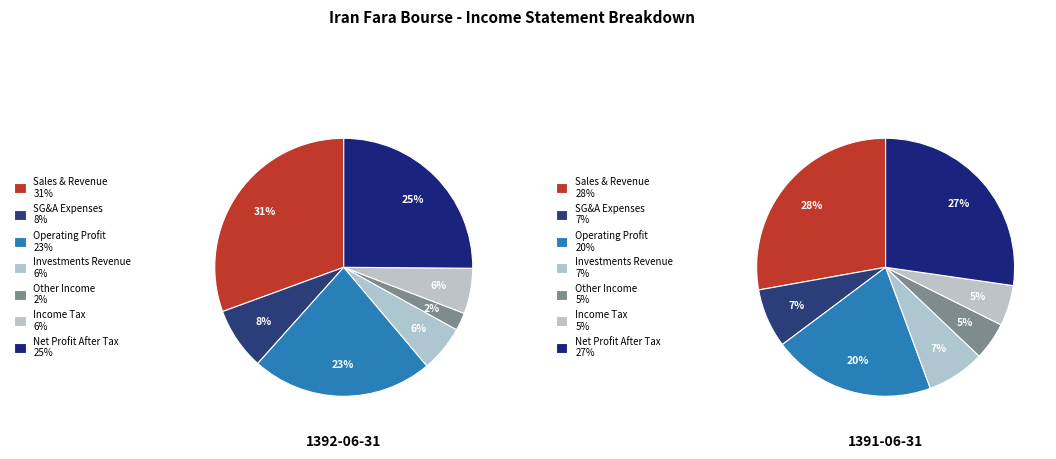

Is net_other_income_and_expenses the majority of the pie?

No